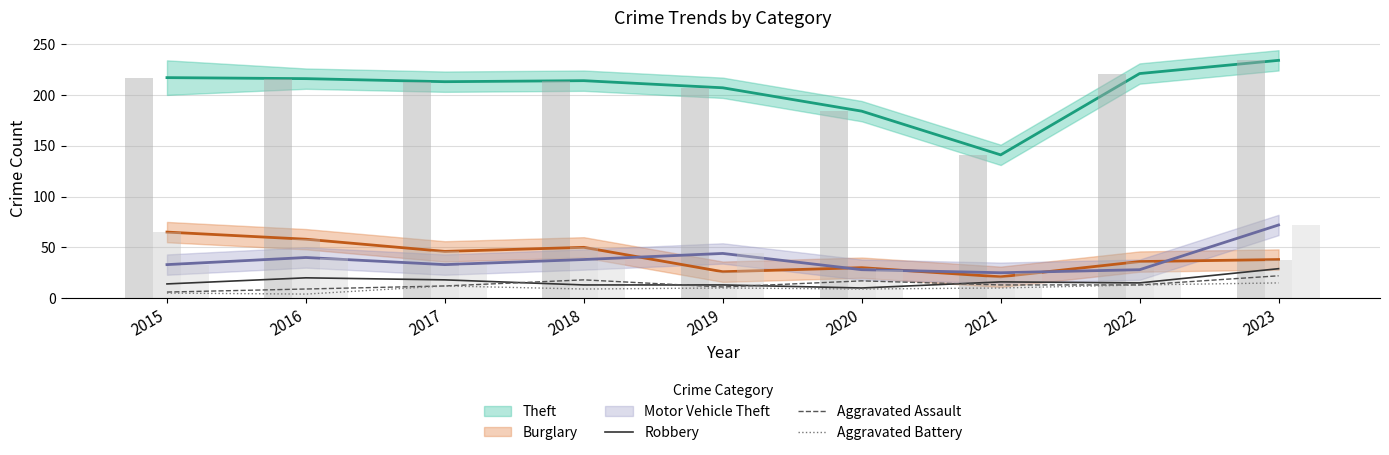

What is the difference between the maximum and minimum values in the Aggravated Assault series?

16